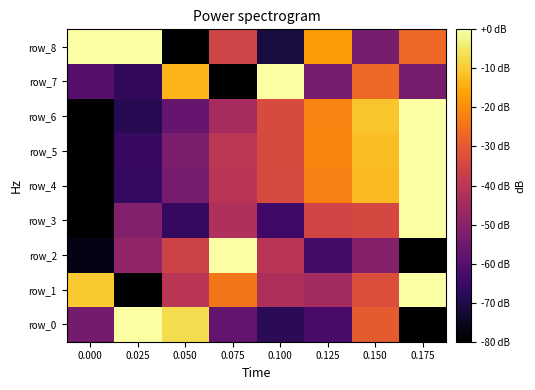

Reading left to right, transcribe all the data shown in this chart.

row_0: -53.9	0.0	-7.0	-57.4	-67.8	-62.6	-29.6	-80.0
row_1: -10.1	-80.0	-40.2	-24.3	-43.1	-44.9	-32.6	0.0
row_2: -76.8	-48.3	-35.9	0.0	-40.6	-62.9	-50.8	-80.0
row_3: -80.0	-51.1	-66.1	-42.8	-63.9	-35.3	-34.2	0.0
row_4: -80.0	-66.0	-53.6	-40.4	-33.8	-22.3	-12.4	0.0
row_5: -80.0	-65.8	-52.8	-39.9	-33.3	-21.5	-12.0	0.0
row_6: -80.0	-68.7	-56.6	-44.3	-33.2	-21.8	-10.9	0.0
row_7: -60.0	-66.7	-13.3	-80.0	0.0	-53.3	-26.7	-53.3
row_8: 0.0	0.0	-80.0	-35.6	-71.1	-17.8	-53.3	-26.7